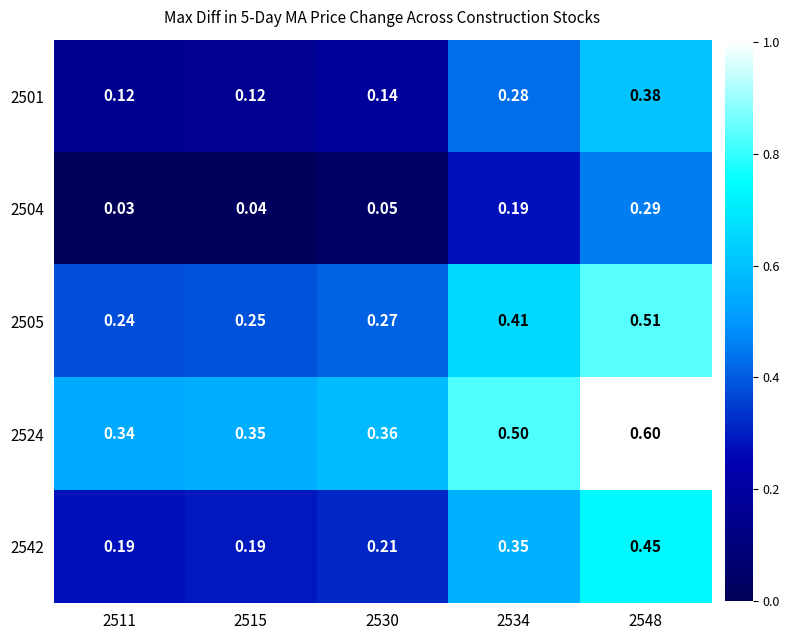

Is the value of 2505 at 2534 greater than the value of 2542 at 2515?

Yes